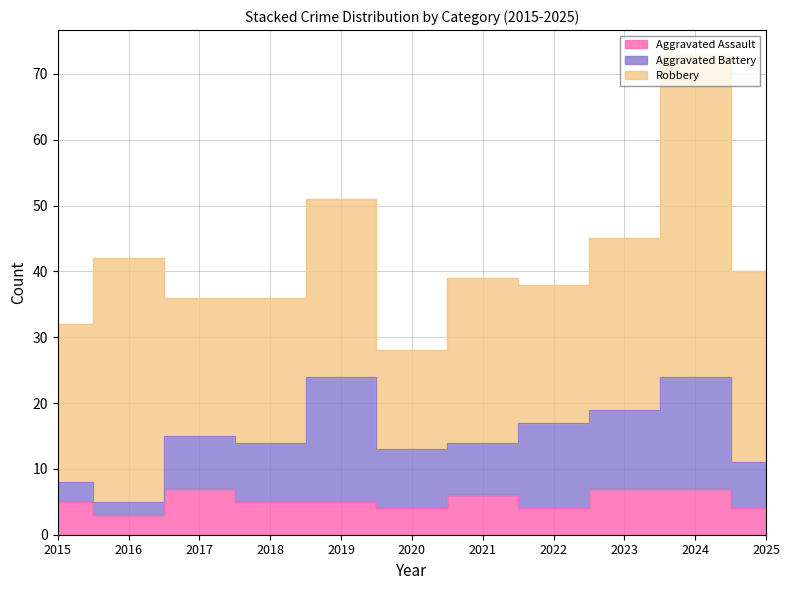

At which category does Aggravated Battery reach its first local valley?

2016